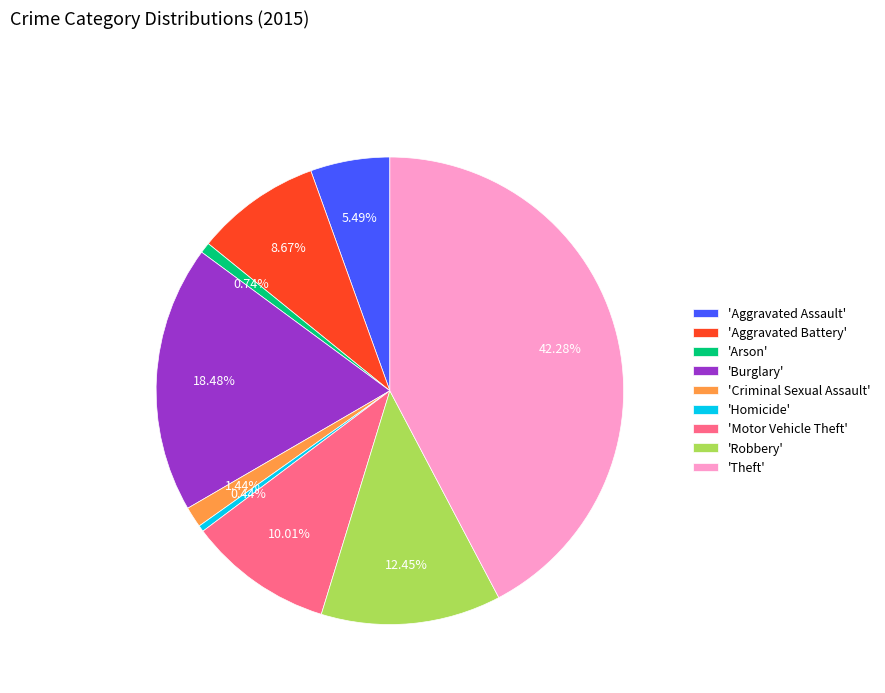

Approximately how many times larger is the value at 'Motor Vehicle Theft' compared to 'Homicide'?

23.0